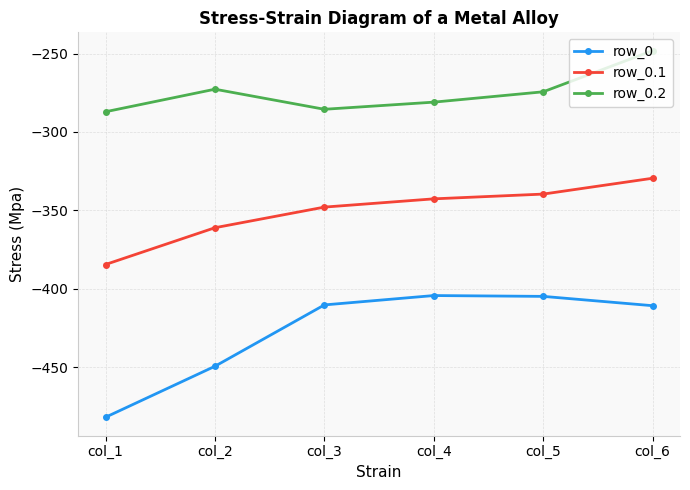

In row_0.2, how many points are higher than both neighbors (excluding endpoints)?

1